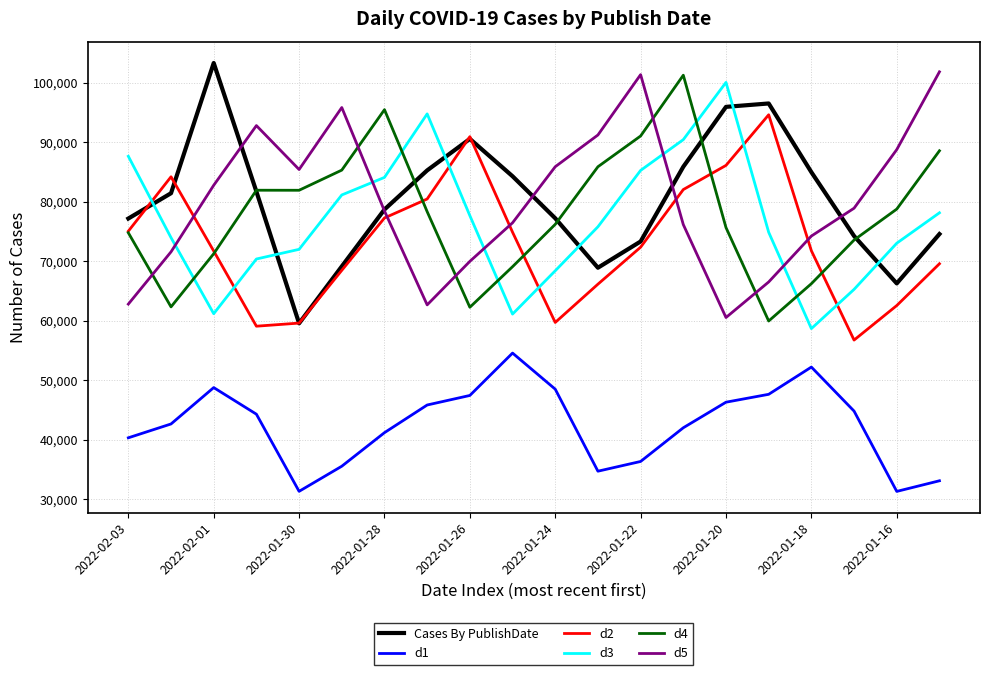

How many times do d4 and Cases By PublishDate cross each other?

5